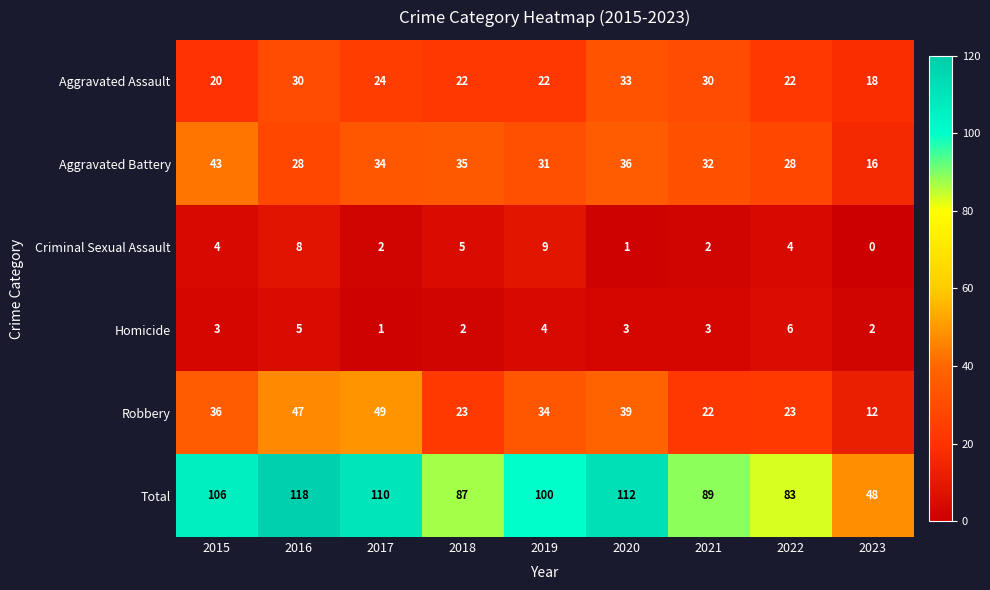

Count the Criminal Sexual Assault values in the range 2 to 5.

5